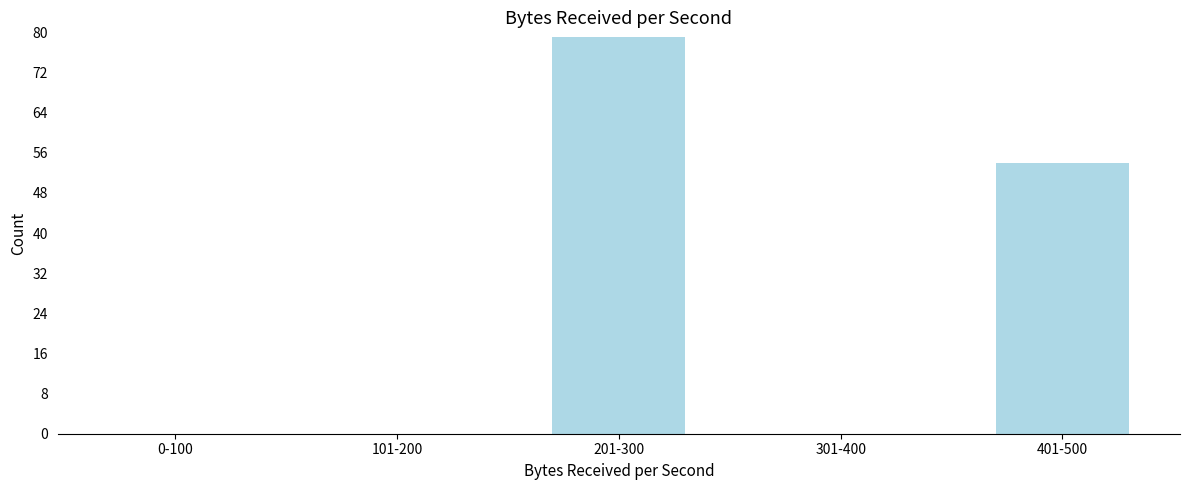

Reading left to right, list all the values displayed in this chart.

0-100=0	101-200=0	201-300=79	301-400=0	401-500=54